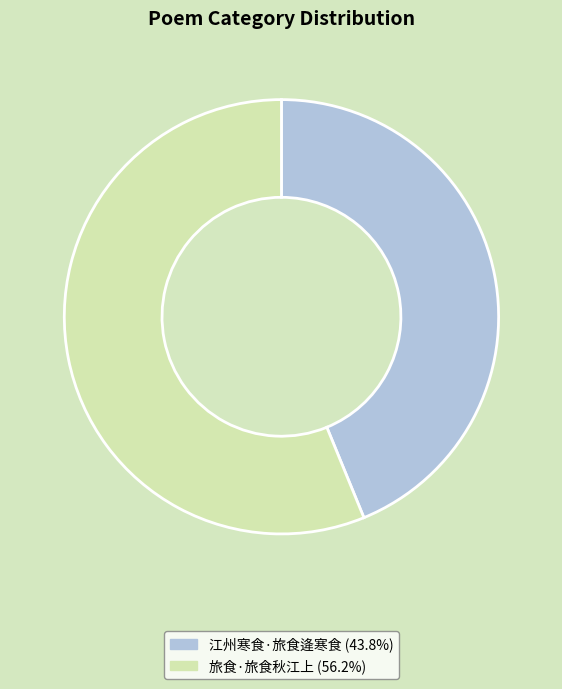

Is the sum of 旅食·旅食秋江上 (56.2%) and 江州寒食·旅食逄寒食 (43.8%) greater than half?

Yes